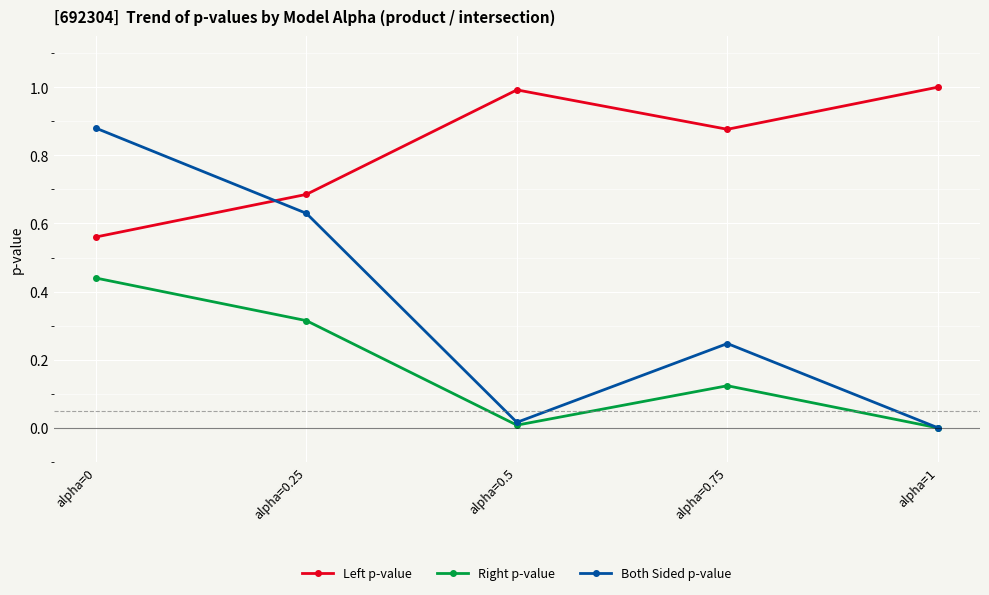

Is this an area chart (filled region under the line)?

No